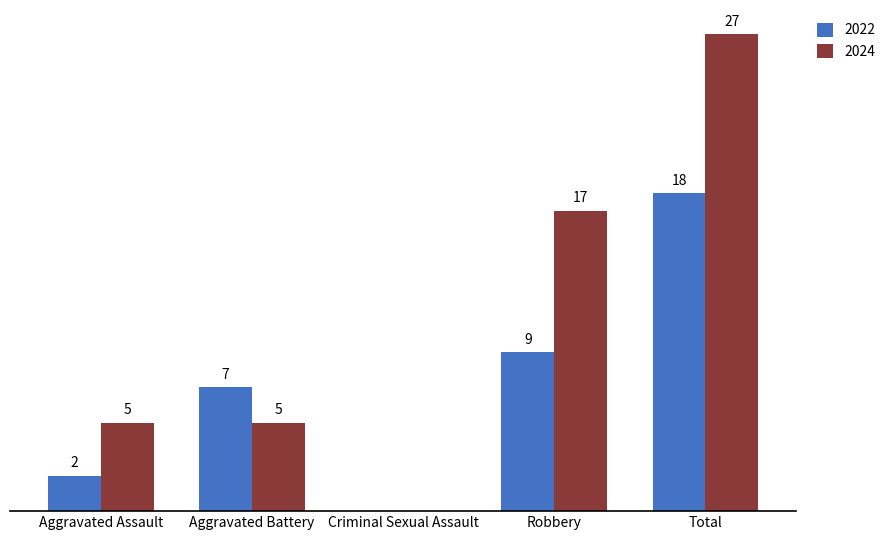

At which category is the sum across all series the highest?

Total